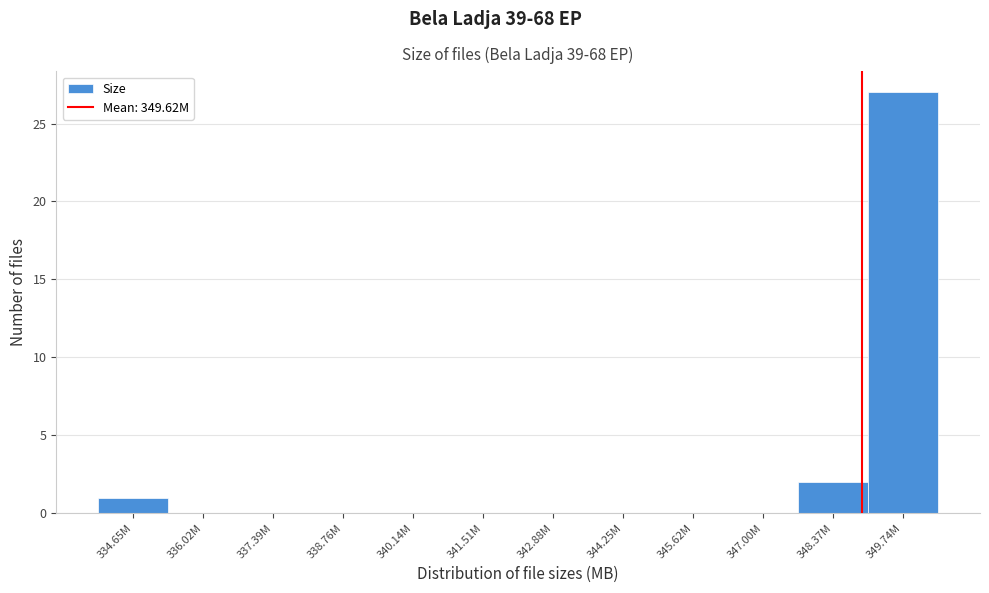

Reading left to right, transcribe all the data shown in this chart.

334.65M=1	336.02M=0	337.39M=0	338.76M=0	340.14M=0	341.51M=0	342.88M=0	344.25M=0	345.62M=0	347.00M=0	348.37M=2	349.74M=27